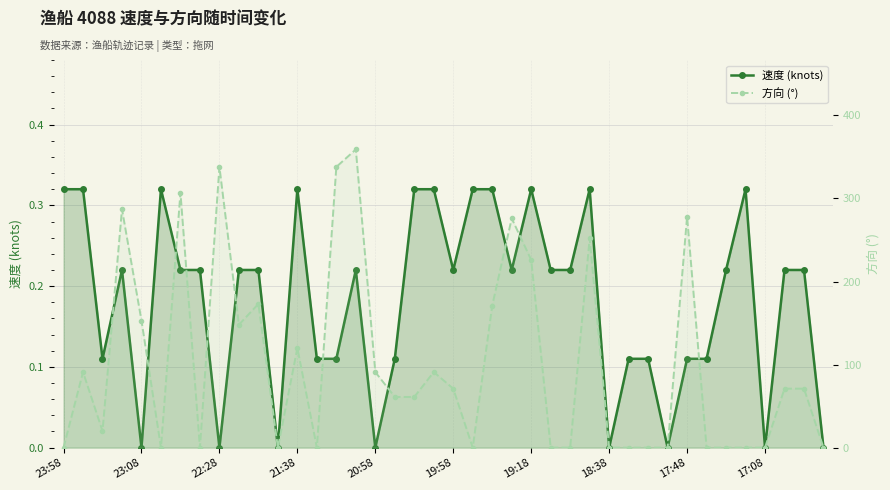

Is it true that 方向 (°) equals -112.2 at 26?

False